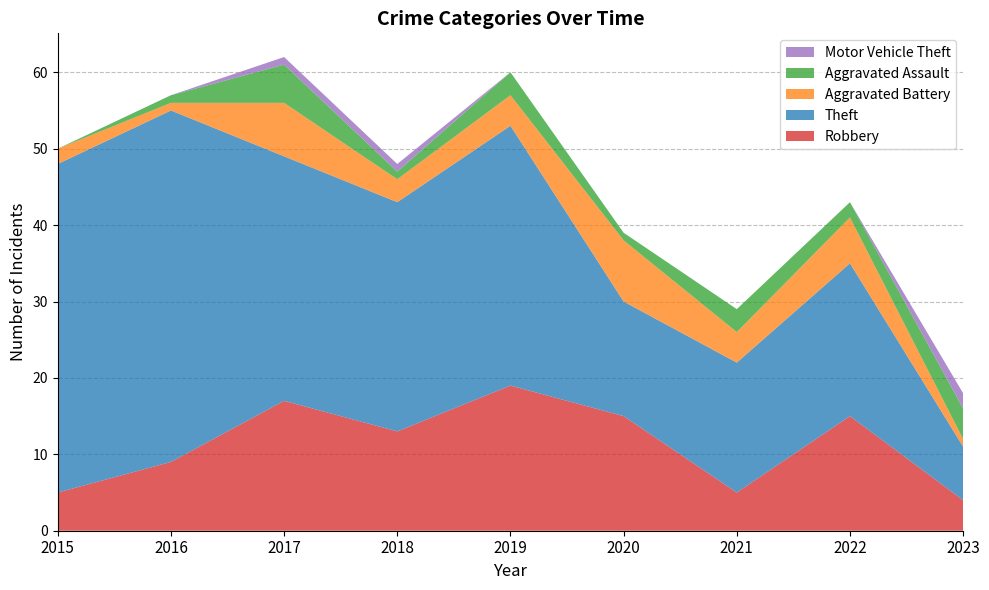

Reading left to right, what are all the values shown in this chart?

Robbery: 5	9	17	13	19	15	5	15	4
Theft: 43	46	32	30	34	15	17	20	7
Aggravated Battery: 2	1	7	3	4	8	4	6	1
Aggravated Assault: 0	1	5	1	3	1	3	2	4
Motor Vehicle Theft: 0	0	1	1	0	0	0	0	2